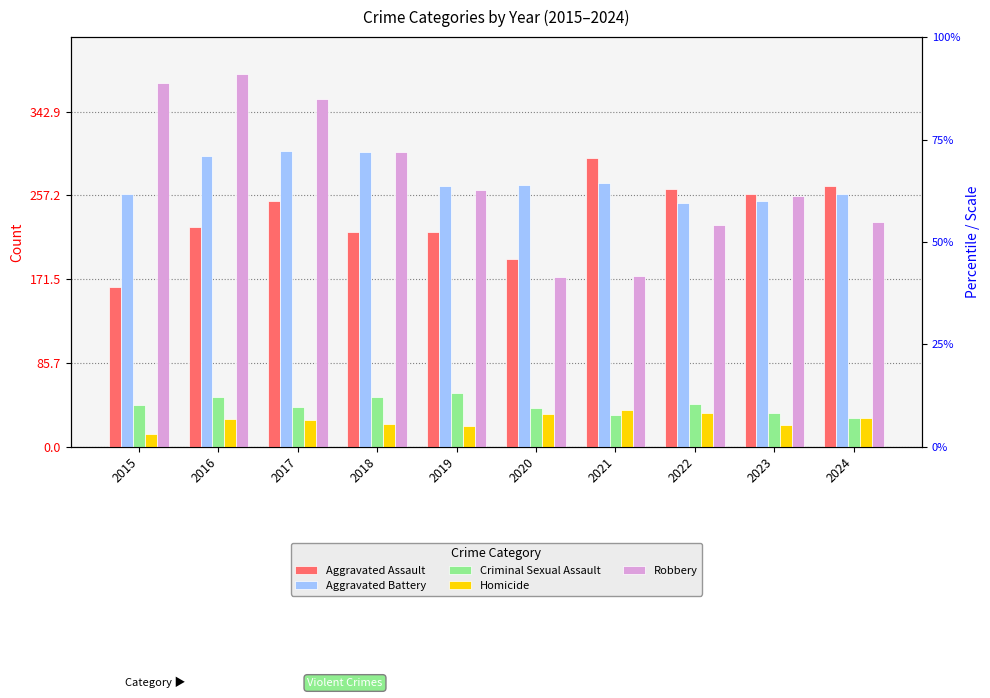

Which series changed the most between 2017 and 2024?

Robbery